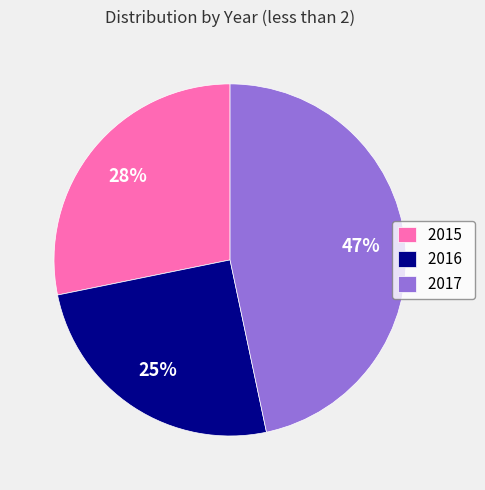

Which category has the biggest portion of the pie?

2017